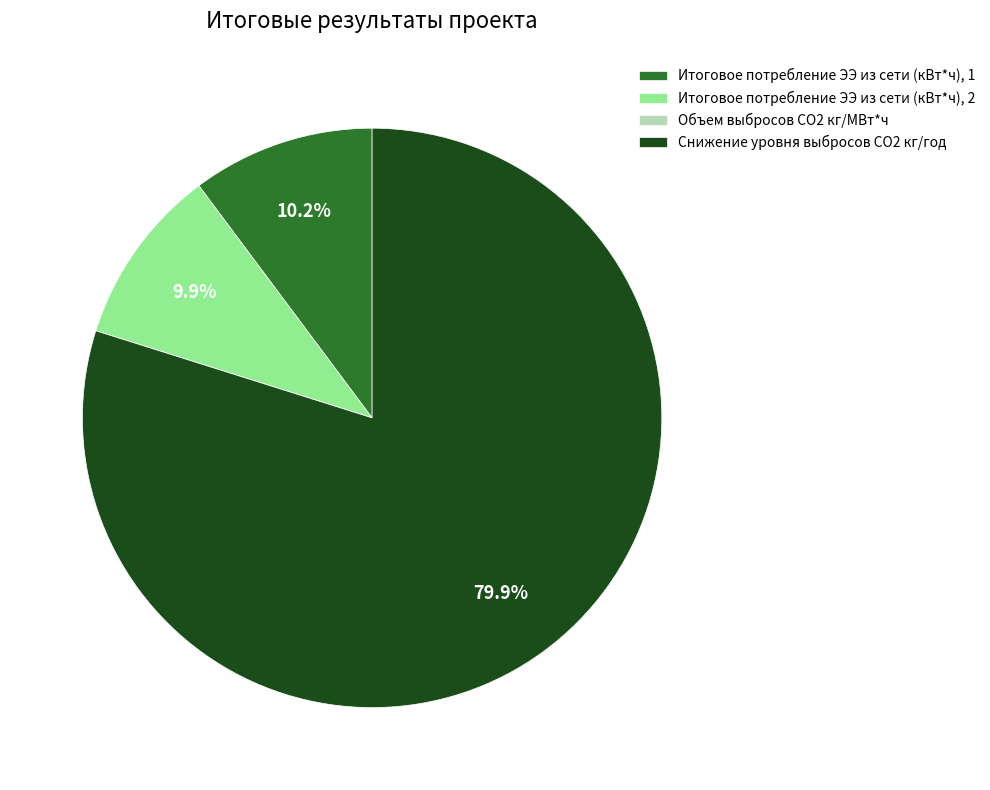

Is the sum of Снижение уровня выбросов СO2 кг/год and Итоговое потребление ЭЭ из сети (кВт*ч), 1 greater than half?

Yes